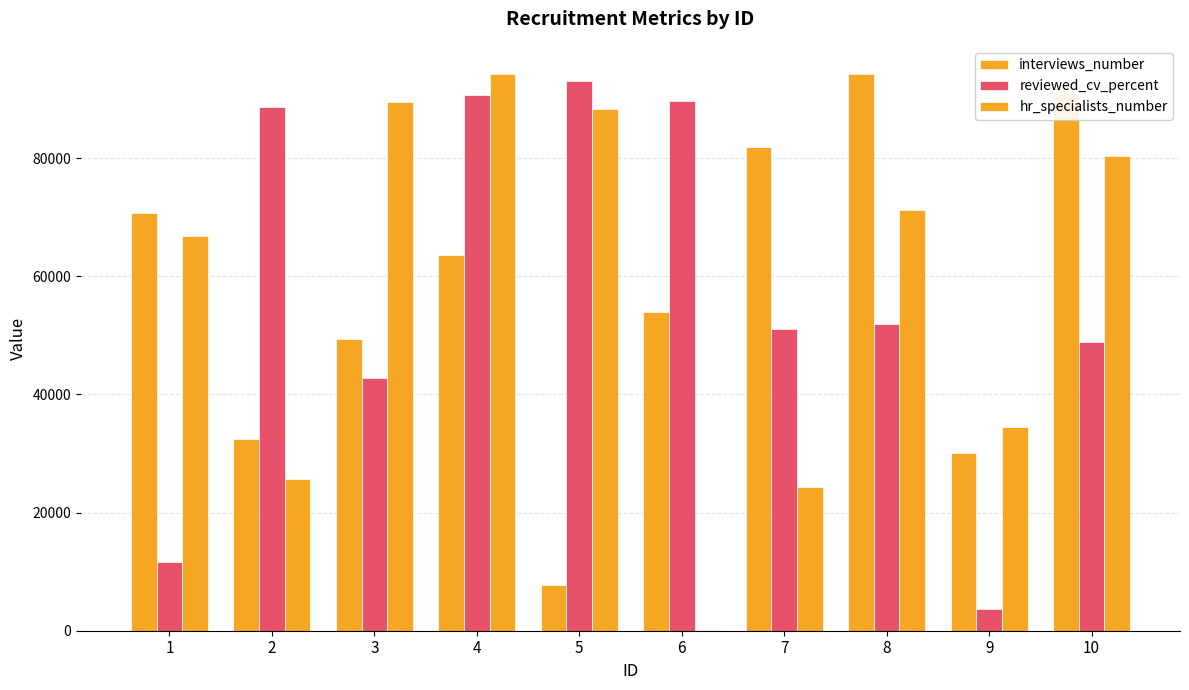

What is the spread (max minus min) of values at 8?

42411